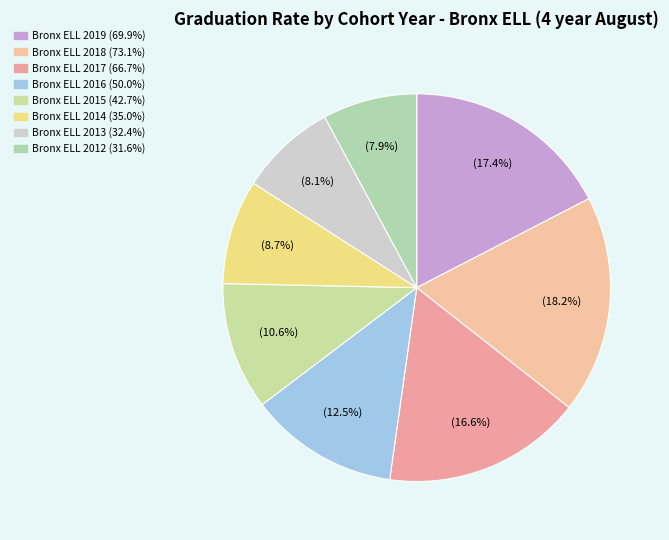

Which category has the smallest portion of the pie?

Bronx ELL 2012